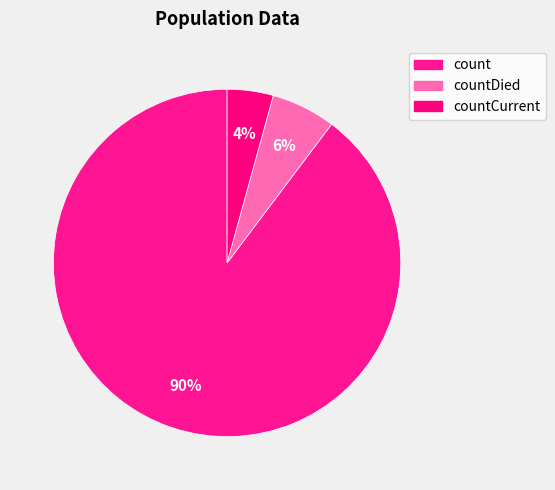

Does count account for over 50% of the chart?

Yes